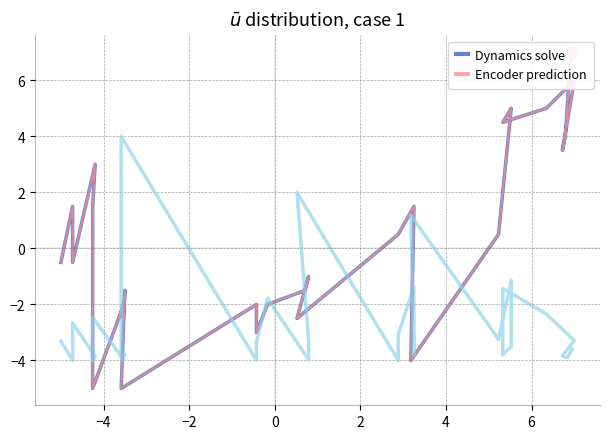

Which series has the largest Y range (max minus min)?

Dynamics solve